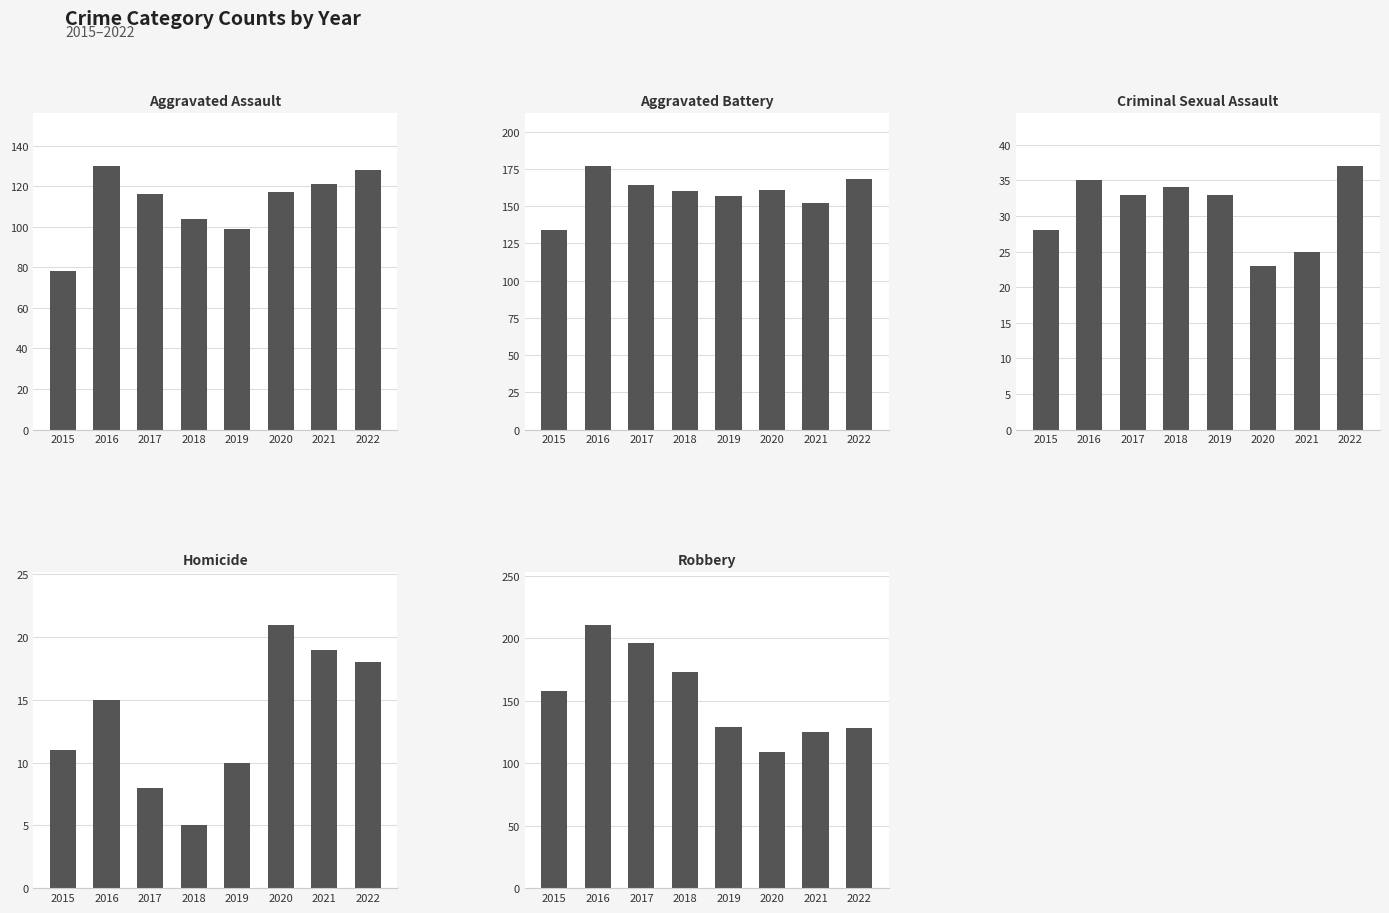

Reading right to left, what are all the values shown in this chart?

Aggravated Assault: 2022=128	2021=121	2020=117	2019=99	2018=104	2017=116	2016=130	2015=78
Aggravated Battery: 2022=168	2021=152	2020=161	2019=157	2018=160	2017=164	2016=177	2015=134
Criminal Sexual Assault: 2022=37	2021=25	2020=23	2019=33	2018=34	2017=33	2016=35	2015=28
Homicide: 2022=18	2021=19	2020=21	2019=10	2018=5	2017=8	2016=15	2015=11
Robbery: 2022=128	2021=125	2020=109	2019=129	2018=173	2017=196	2016=211	2015=158